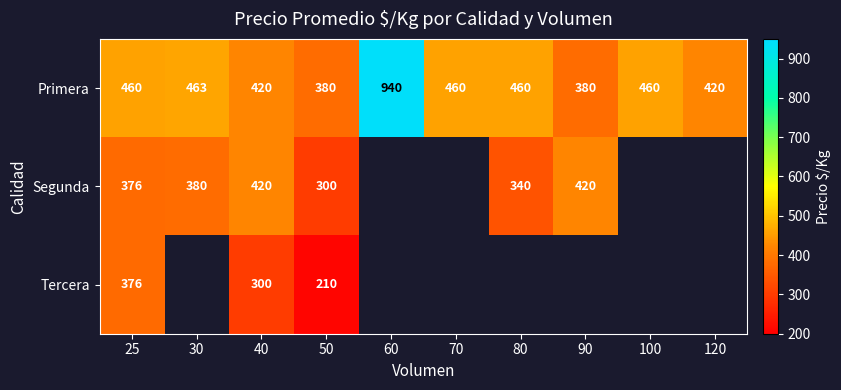

What is the highest value of the Primera series?

940